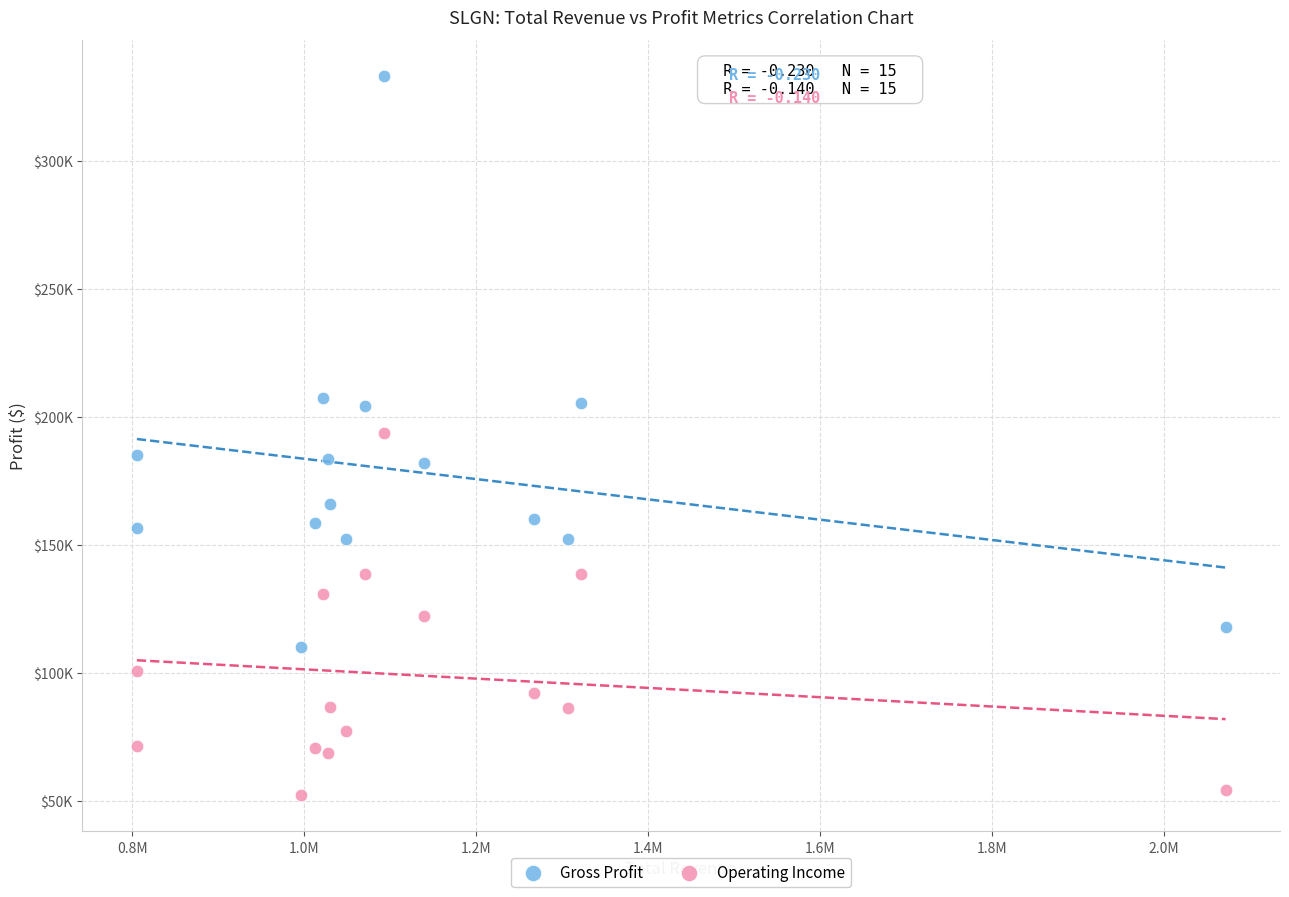

Which series contains the lowest Y value?

Operating Income